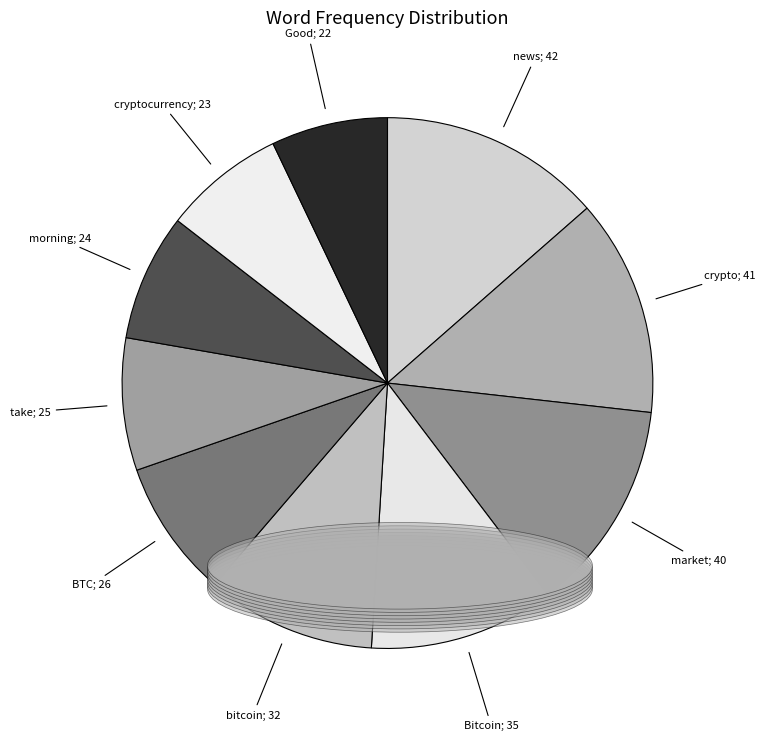

To the nearest percent, what is the difference between the largest and smallest slice percentages?

6%